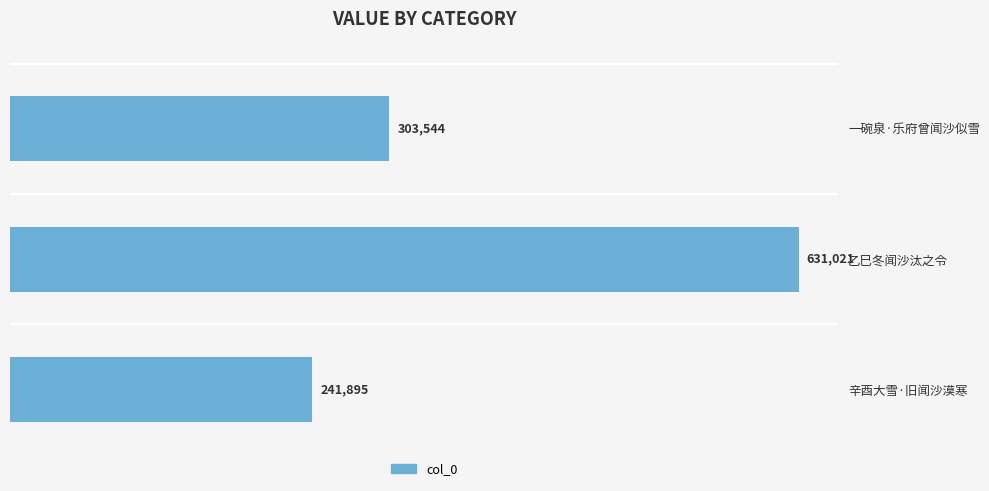

What is the sum of all values?

1176460